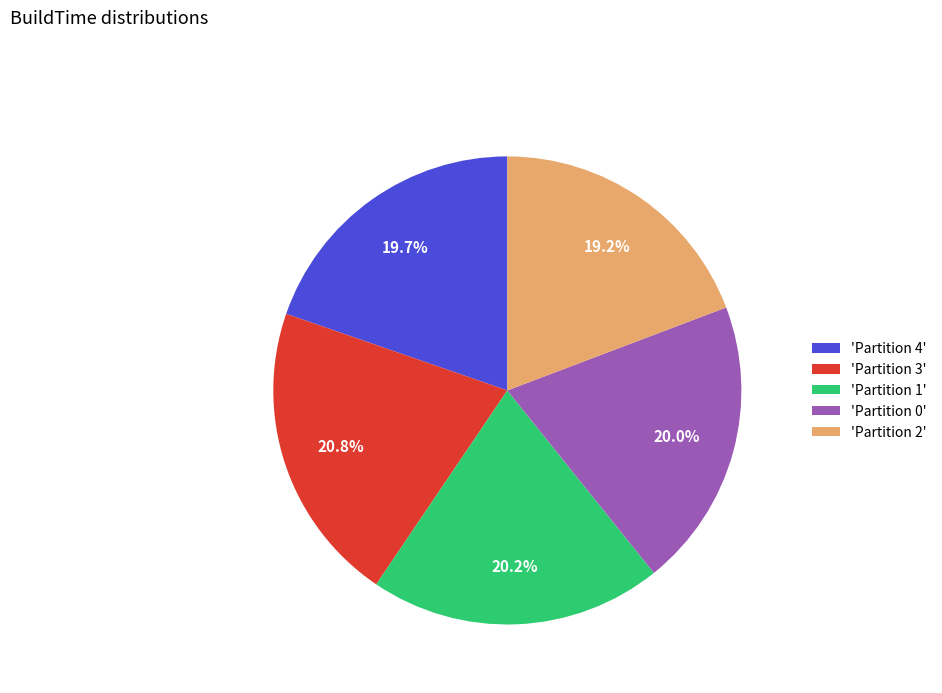

How many segments does this pie chart have?

5